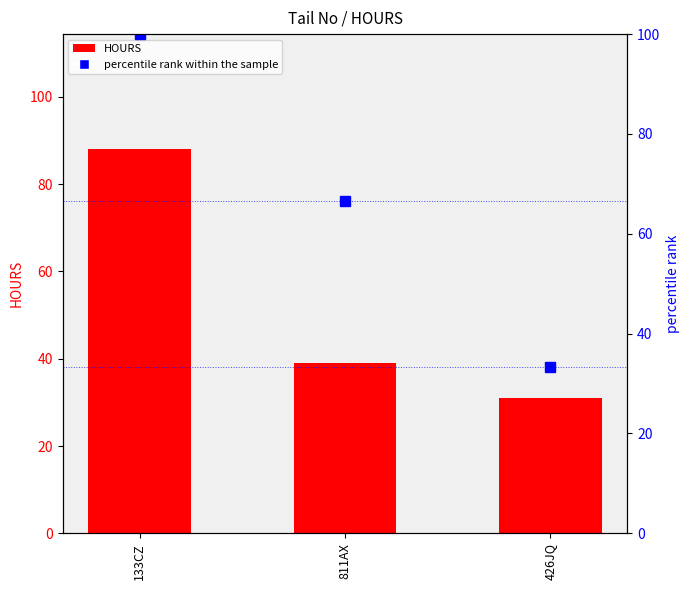

What is the label of the 1st bar from the left?

133CZ